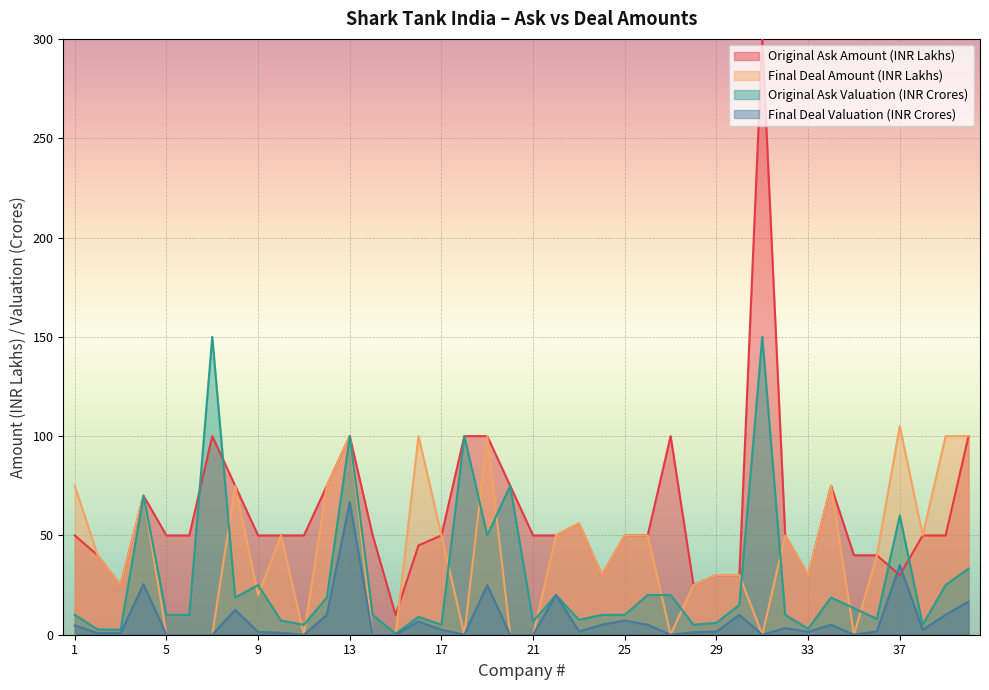

What is the difference between the maximum and minimum values in the Final Deal Valuation (INR Crores) series?

66.7